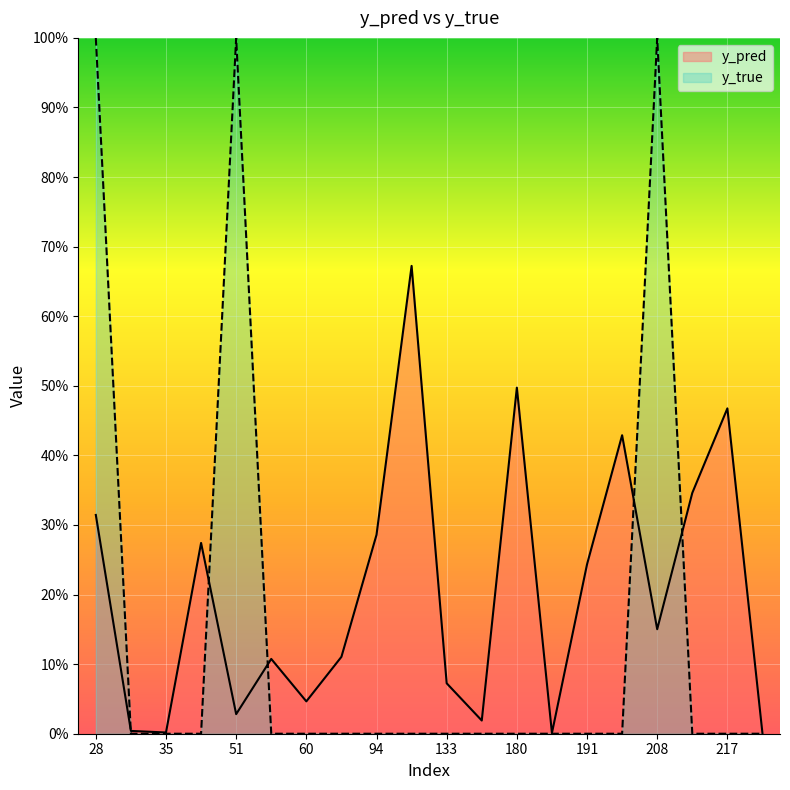

How many data points does each series have?

20